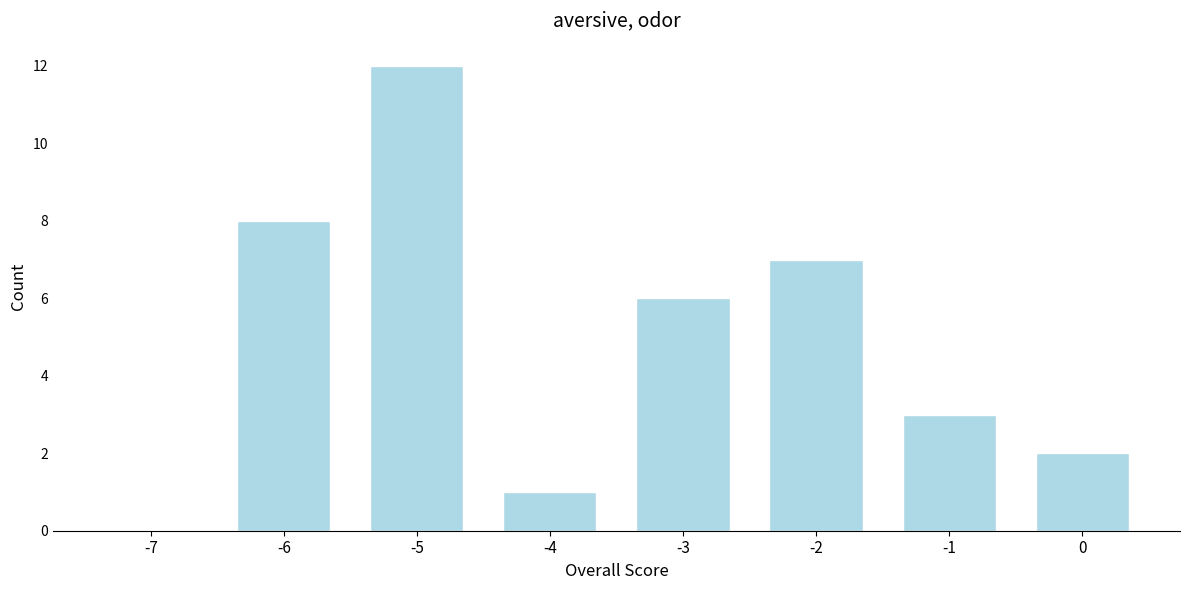

Reading left to right, extract all data points from this chart.

-7=0	-6=8	-5=12	-4=1	-3=6	-2=7	-1=3	0=2